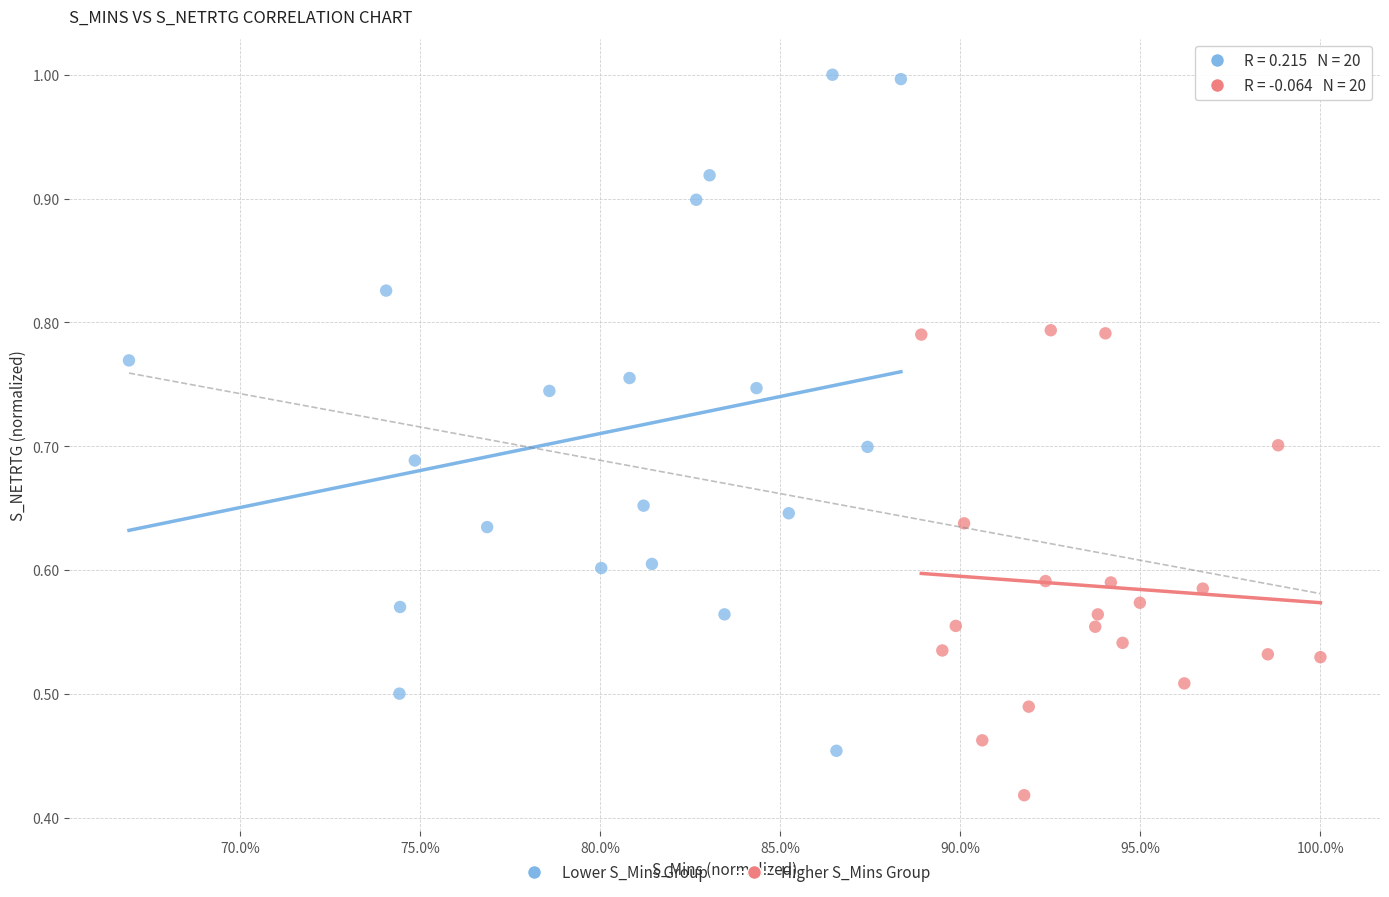

Which series reaches the minimum Y coordinate?

Higher S_Mins Group